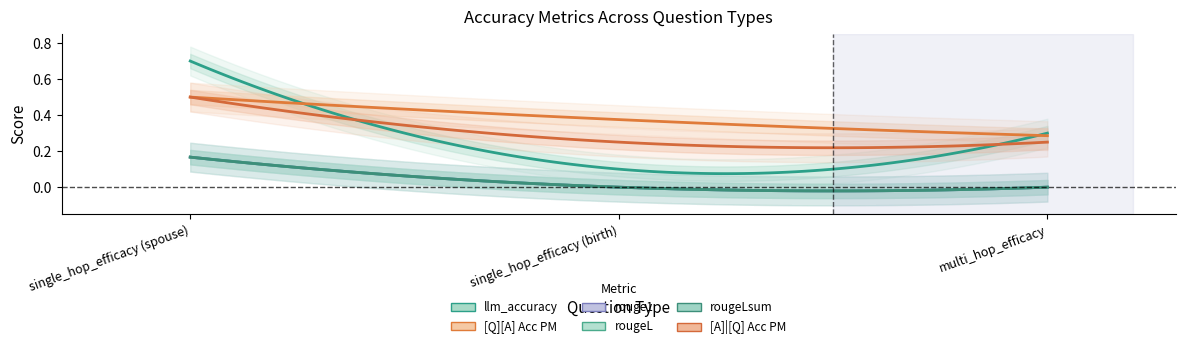

What is the label of the 1st point from the right?

multi_hop_efficacy